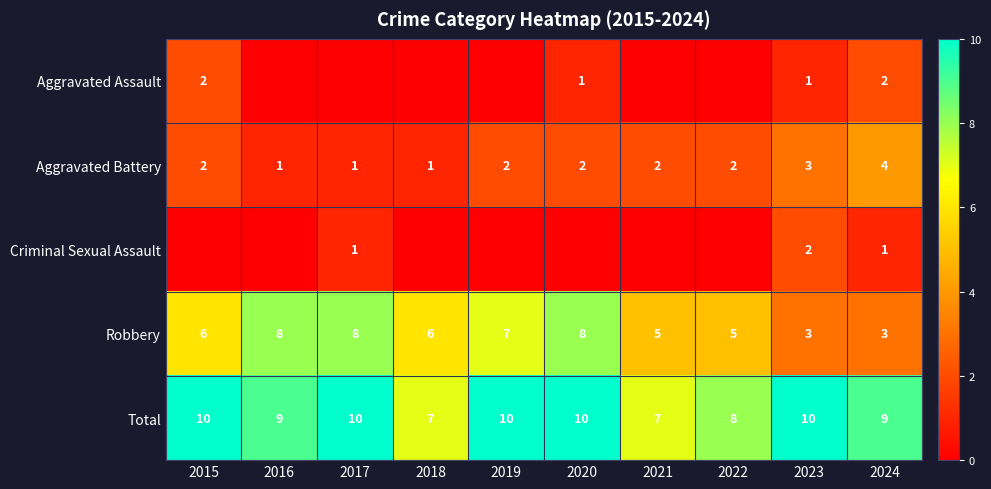

What is the difference between the second highest and second lowest values in the Total series?

3